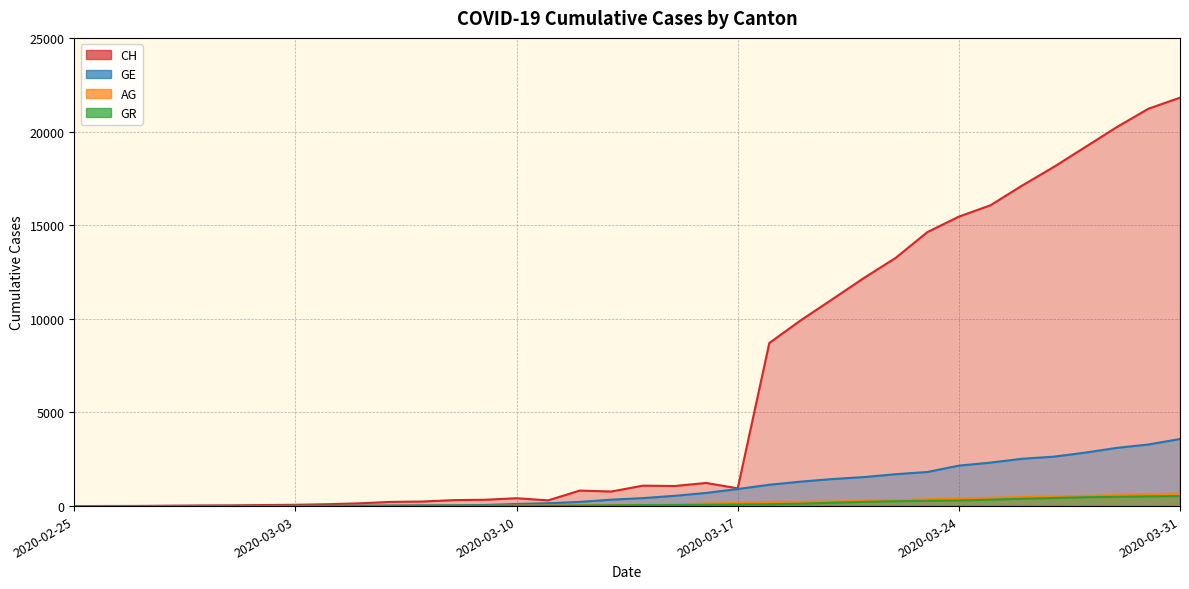

What position from the right is 2020-02-26?

35